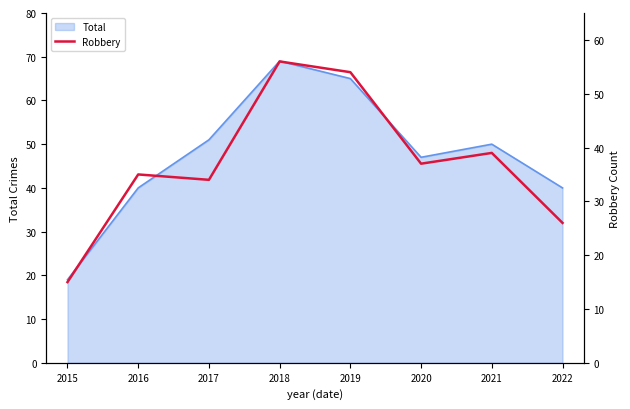

The chart shows a value of 37 at 2020. True or false?

True